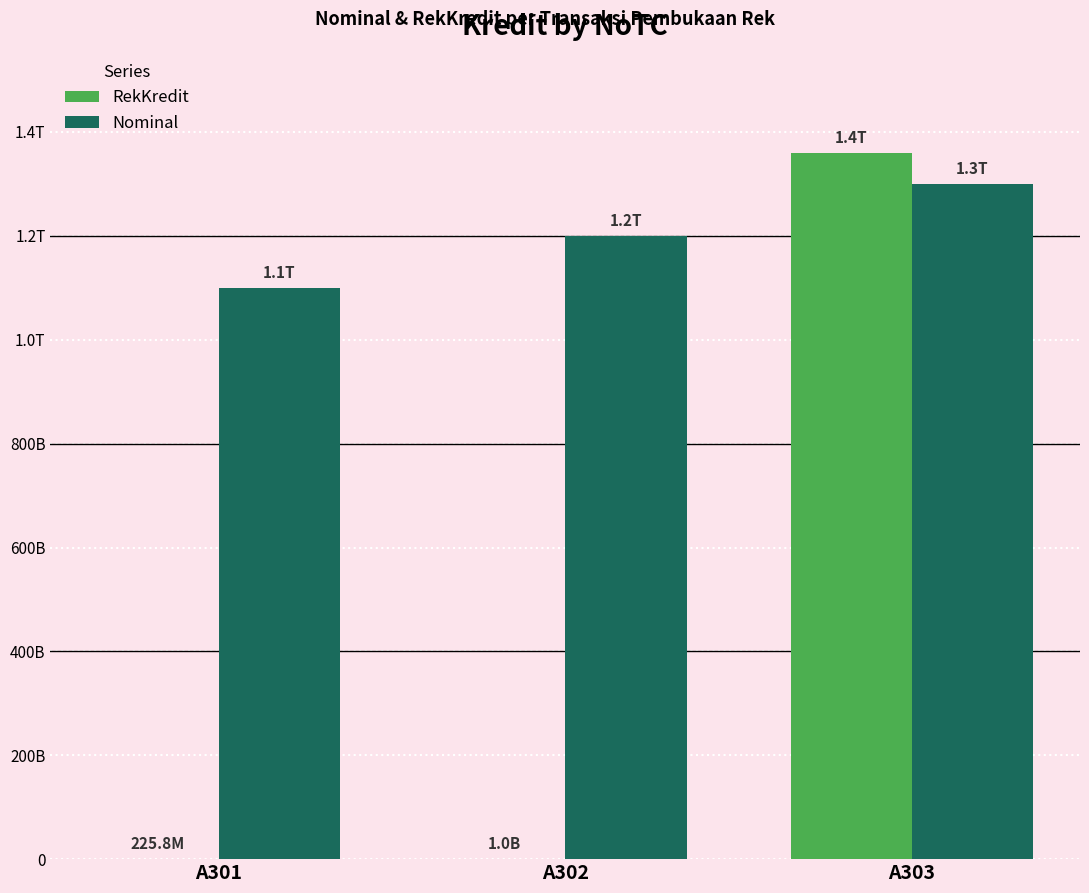

At which label does Nominal reach its minimum?

A301